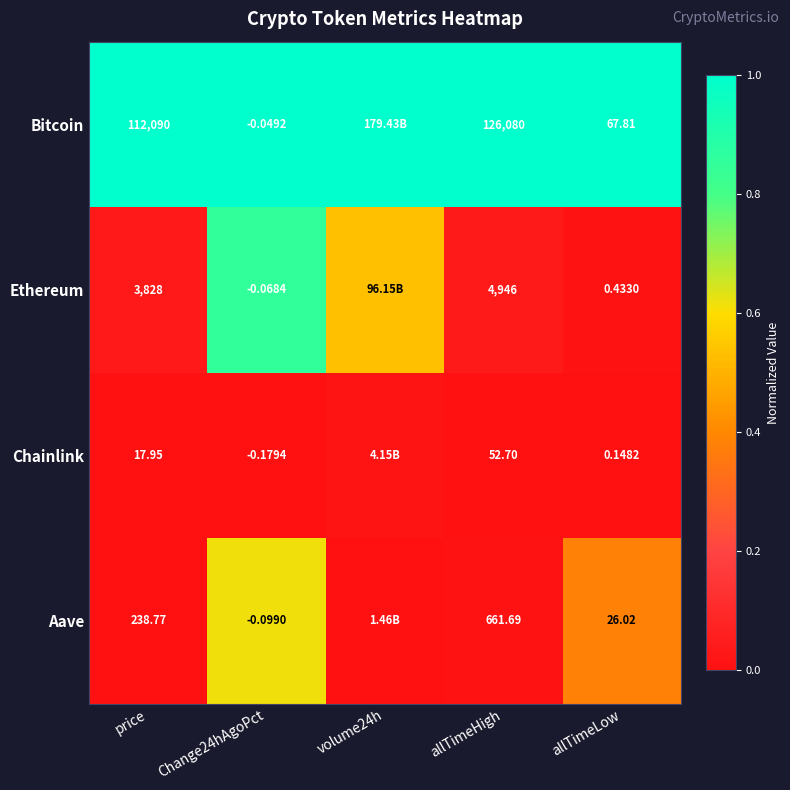

At which category is the sum across all series the highest?

Change24hAgoPct